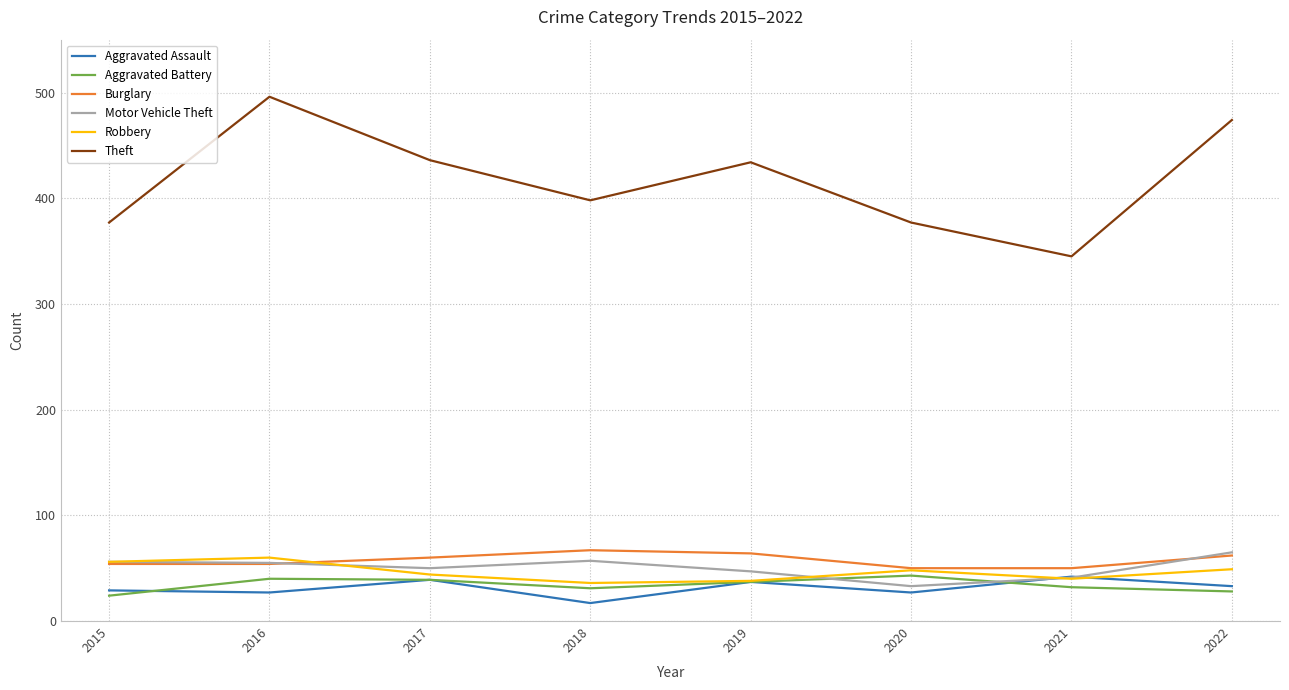

Does the chart have visible grid lines?

Yes